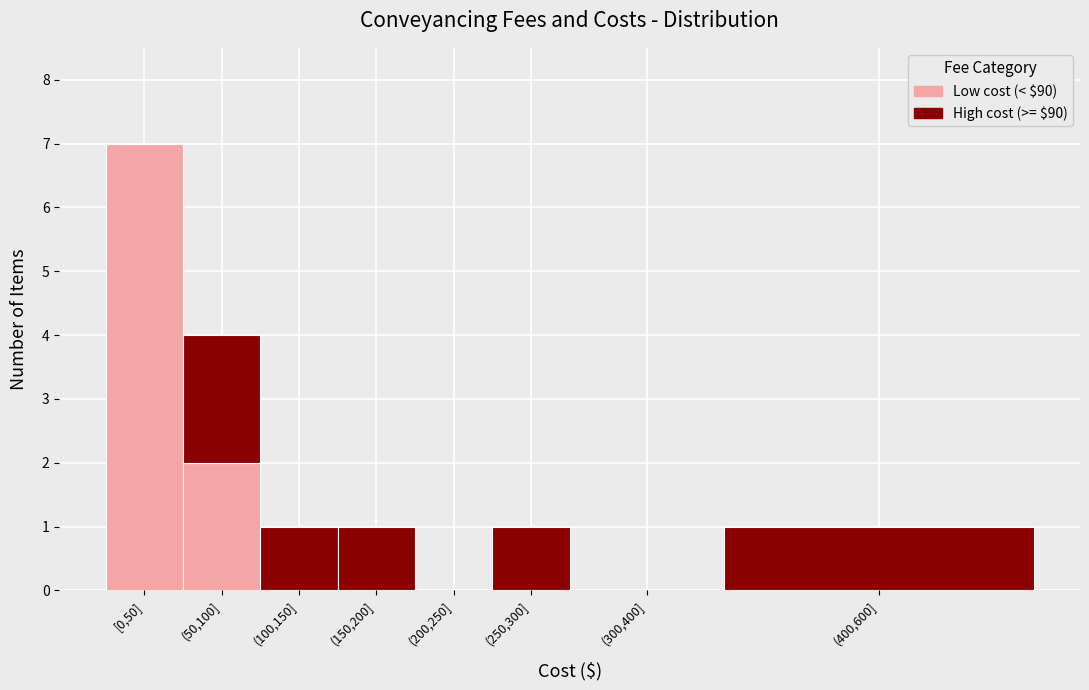

Reading left to right, list the values for the Low cost (< $90) series.

[0,50]=7	(50,100]=2	(100,150]=0	(150,200]=0	(200,250]=0	(250,300]=0	(300,400]=0	(400,600]=0